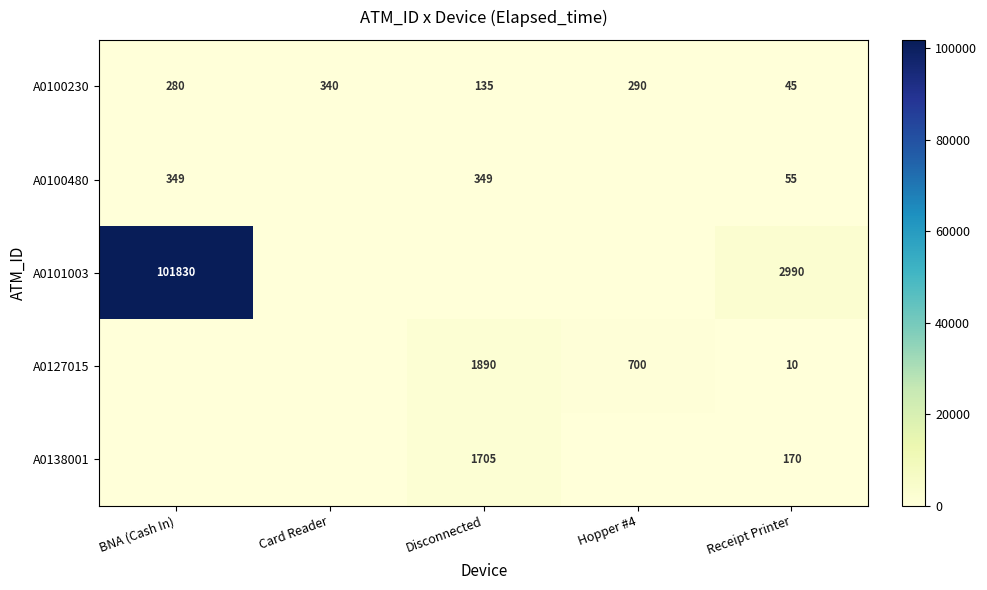

At Receipt Printer, list the series in order from largest to smallest.

A0101003, A0138001, A0100480, A0100230, A0127015